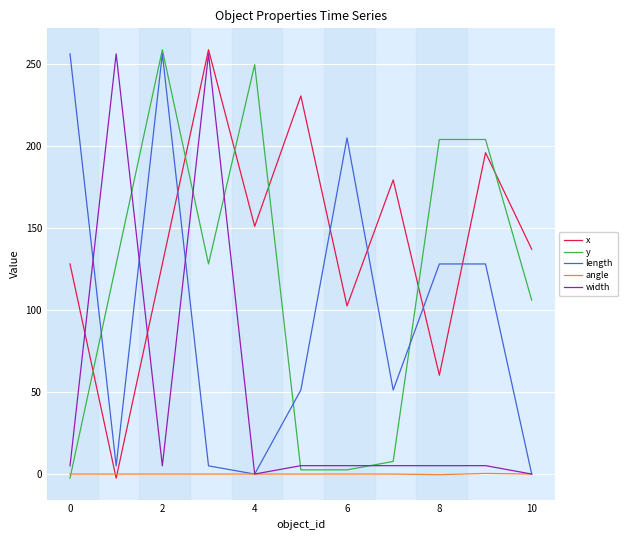

Is this an area chart (filled region under the line)?

No